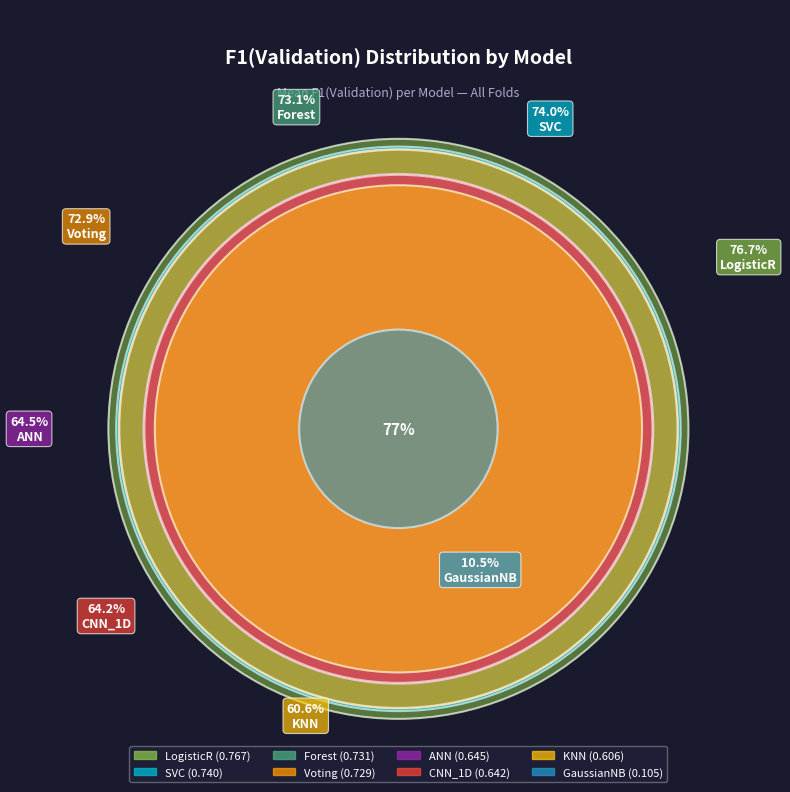

Is it true that CNN_1D is 26% of the pie?

False